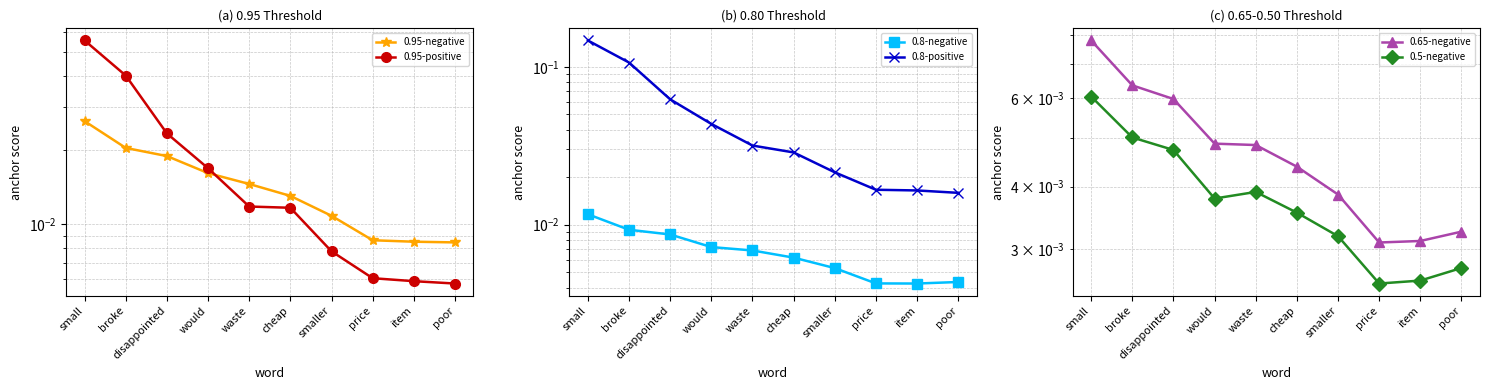

What is the spread (max minus min) of values at small?

0.1